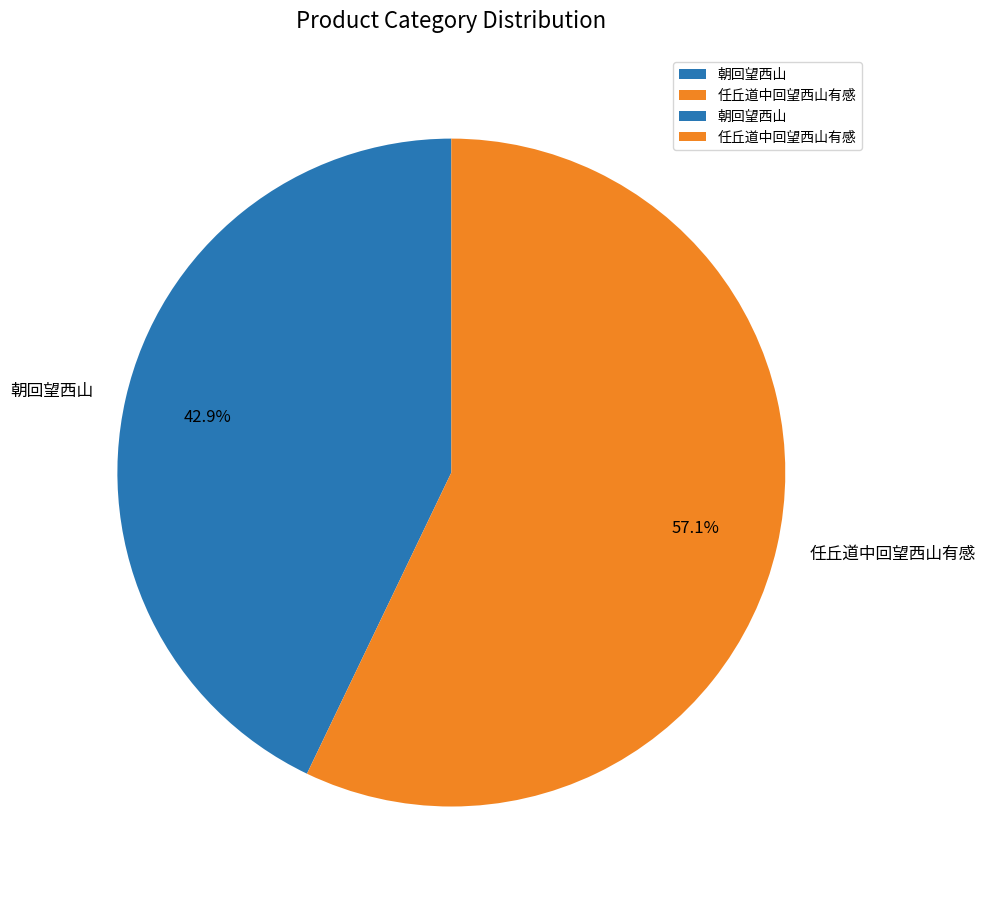

Count the number of slices in the pie.

2